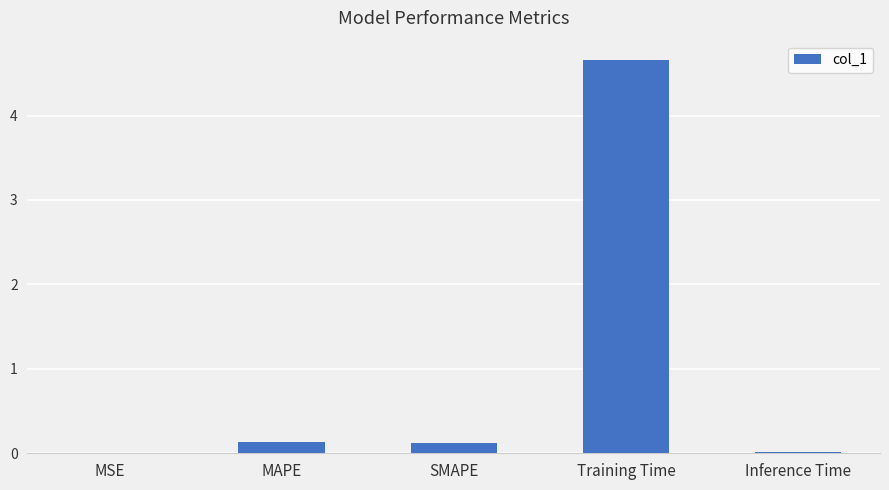

True or false: the data shows 0.0 at MSE.

True